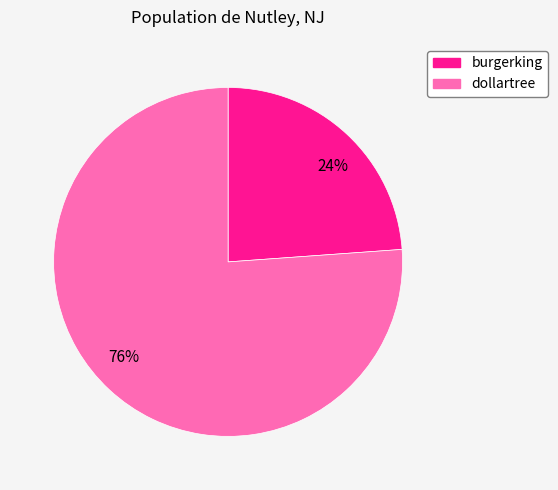

To the nearest percent, what is the combined percentage of 76% and 24%?

100%